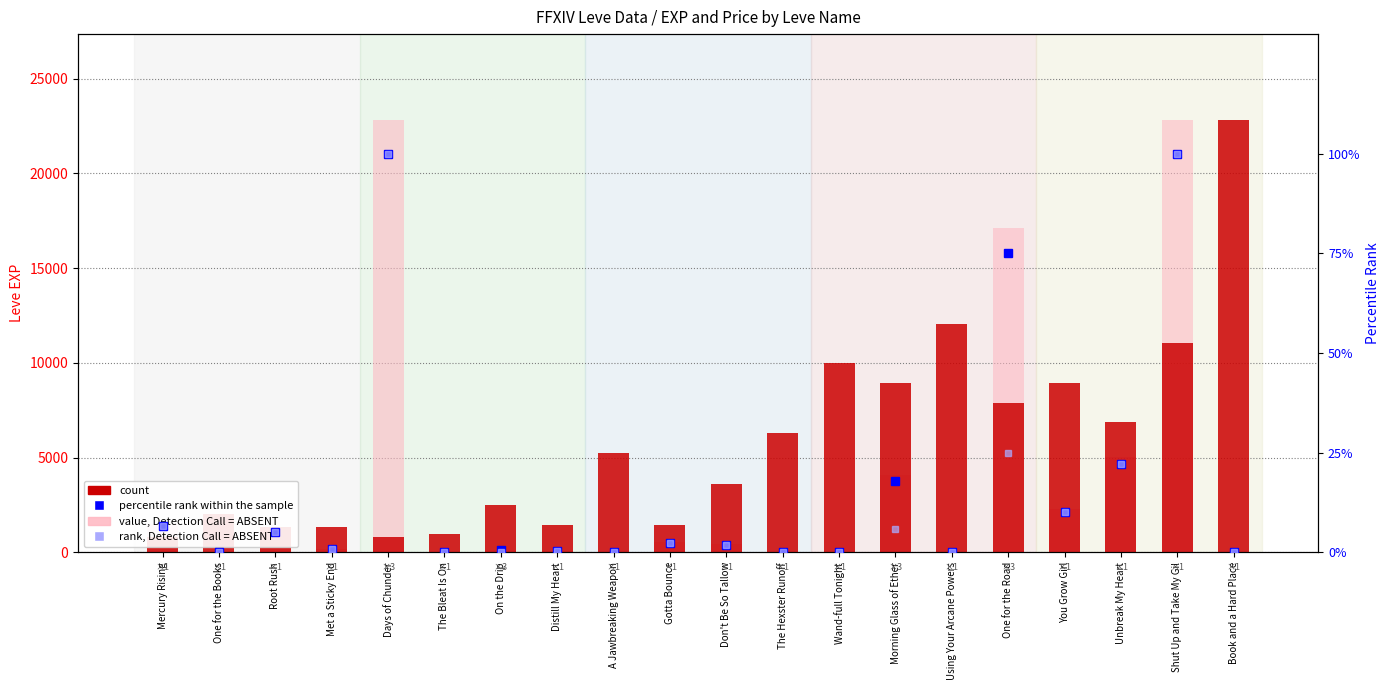

How many values in the rank, Detection Call = ABSENT series exceed 1?

10